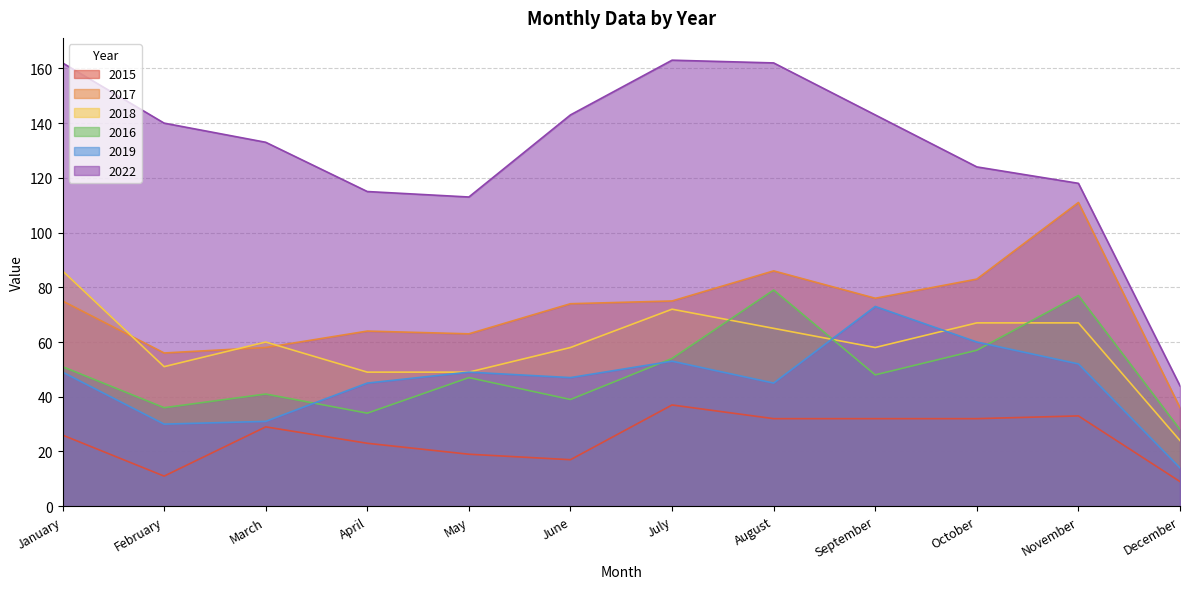

Where is the first local maximum for 2015?

March